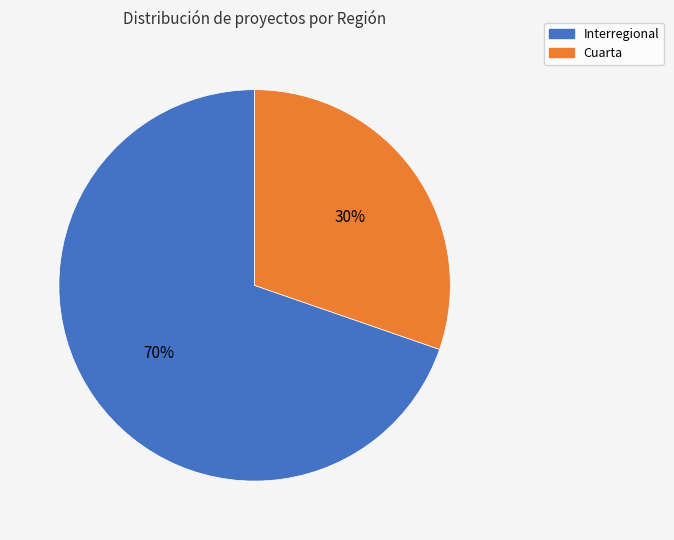

Is it true that Interregional is 70% of the pie?

True